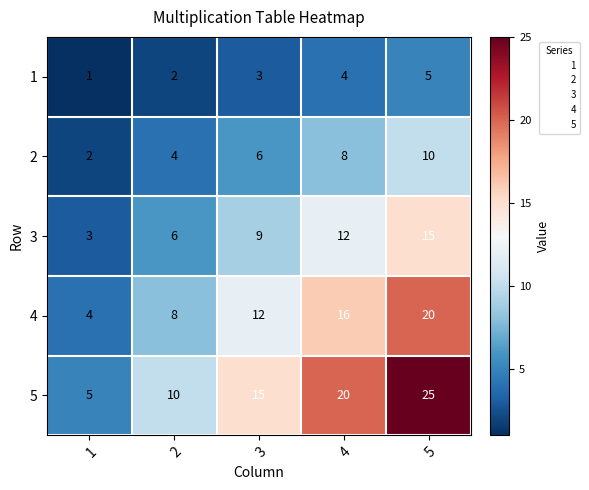

The value of 4 at 3 is 12. True or false?

True